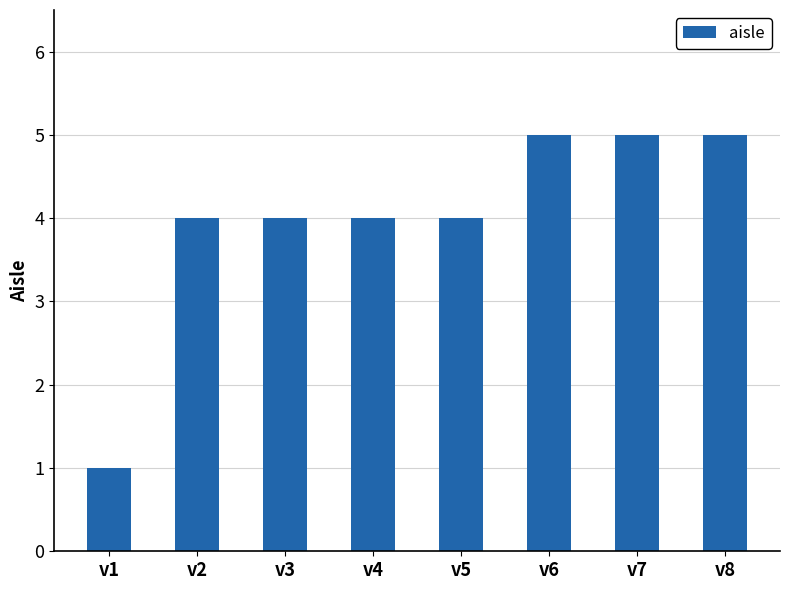

The chart shows a value of 8 at v8. True or false?

False